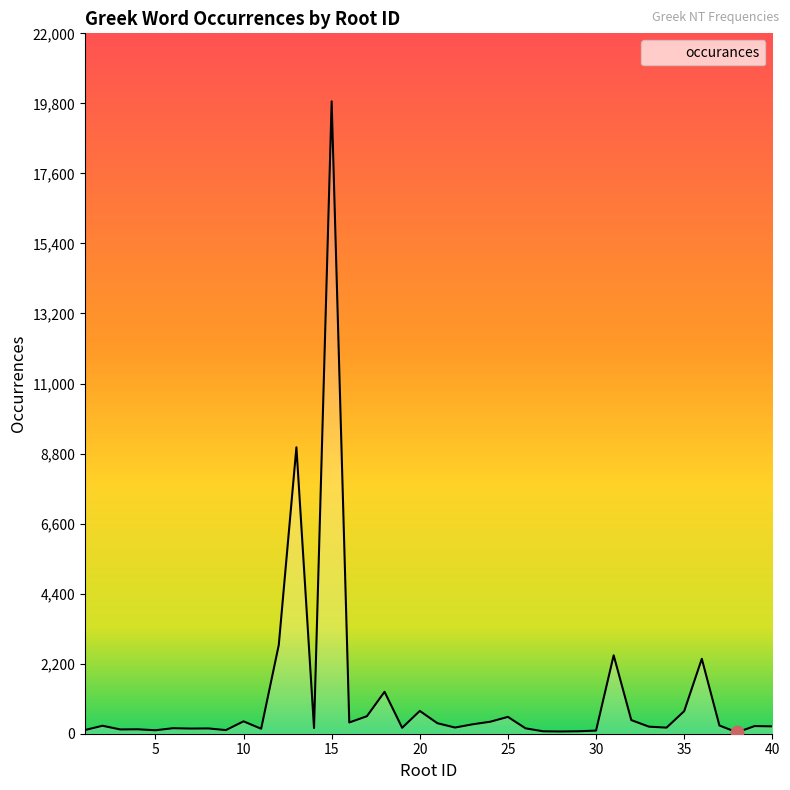

What is the difference between the maximum and minimum values?

19822